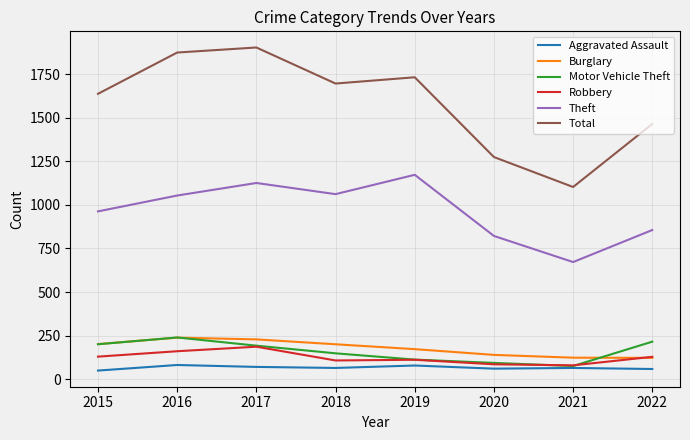

Is the value of Motor Vehicle Theft at 2019 greater than the value of Total at 2020?

No